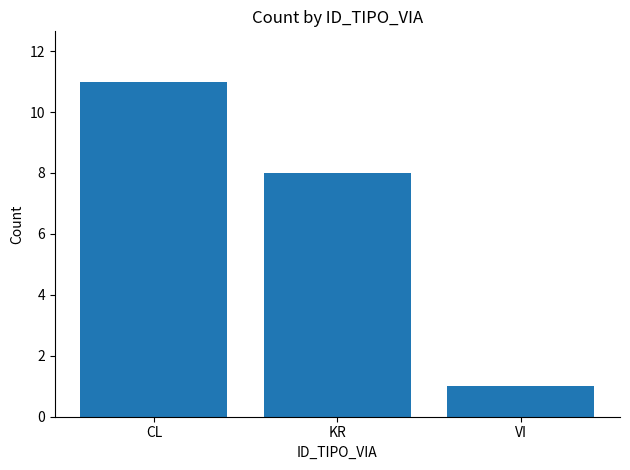

What is the smallest value displayed?

1